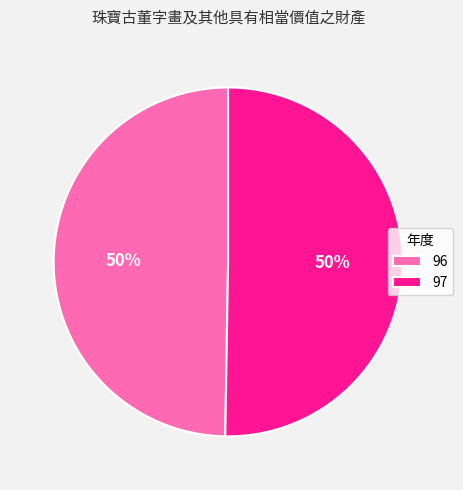

What is the smallest slice in the pie chart?

96